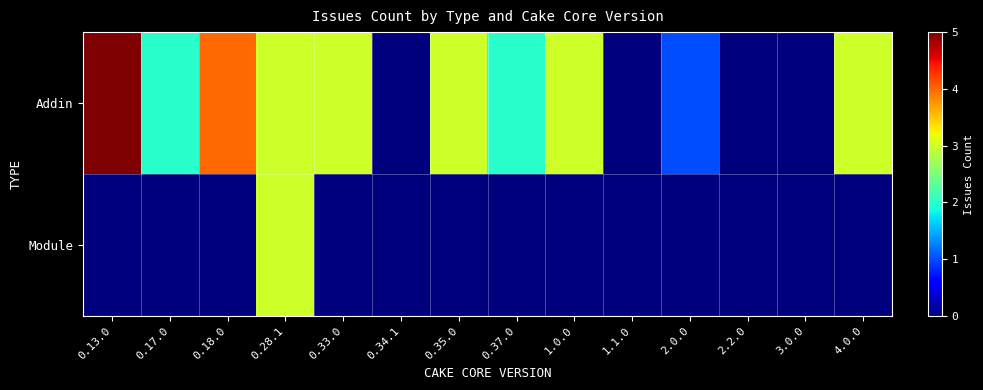

Which has a higher value, 0.33.0 or 3.0.0?

0.33.0